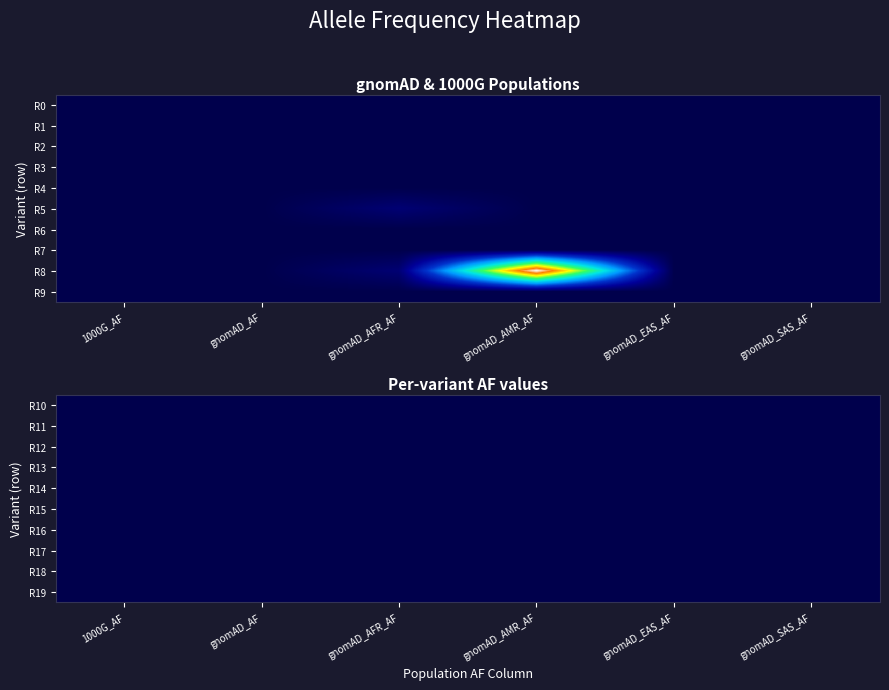

At how many categories does at least one series exceed 0?

2